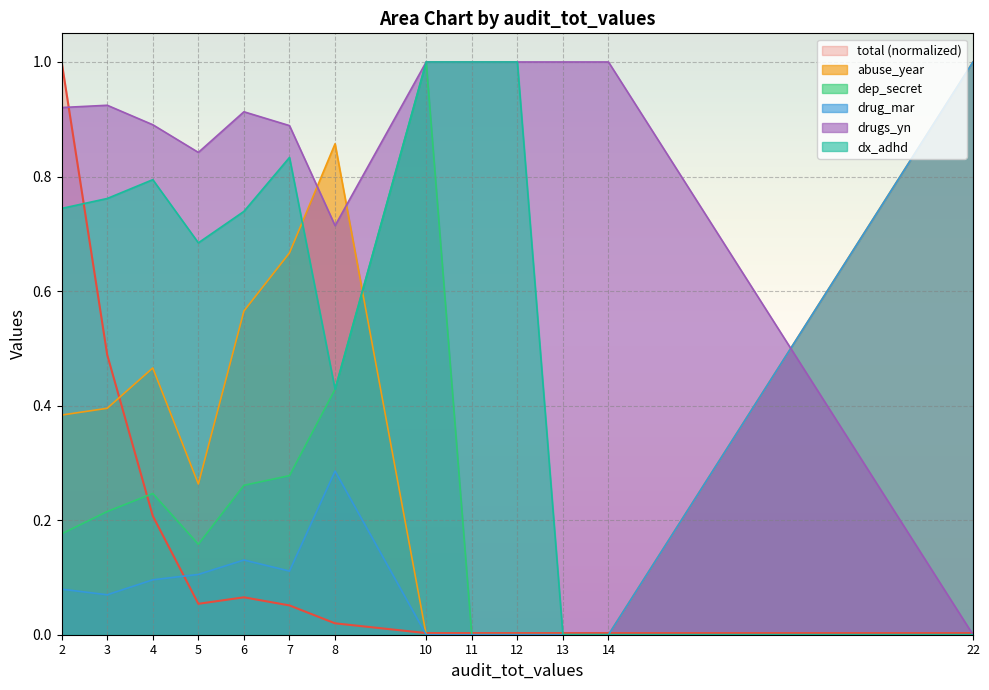

List the labels in order of abuse_year value, smallest first.

10, 11, 12, 13, 14, 5, 2, 3, 4, 6, 7, 8, 22